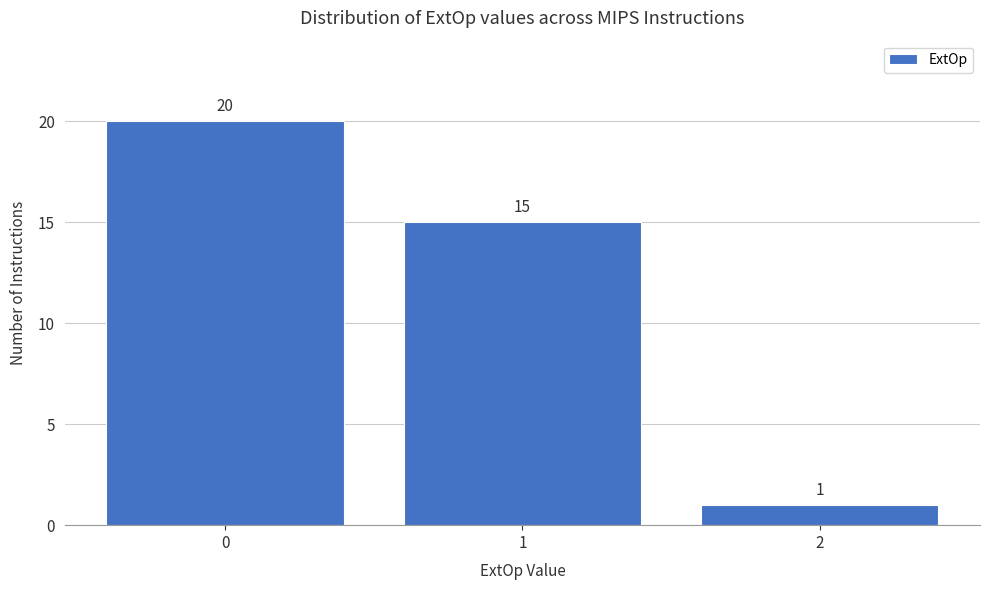

Reading left to right, transcribe all the data shown in this chart.

20	15	1